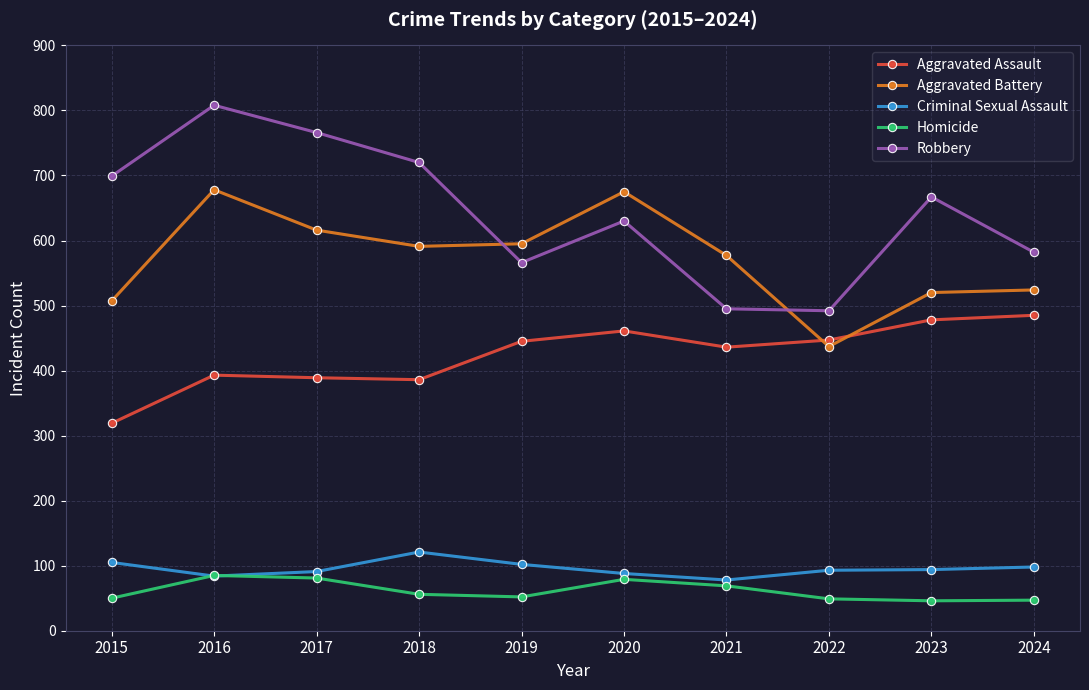

How many lines are shown in the chart?

5